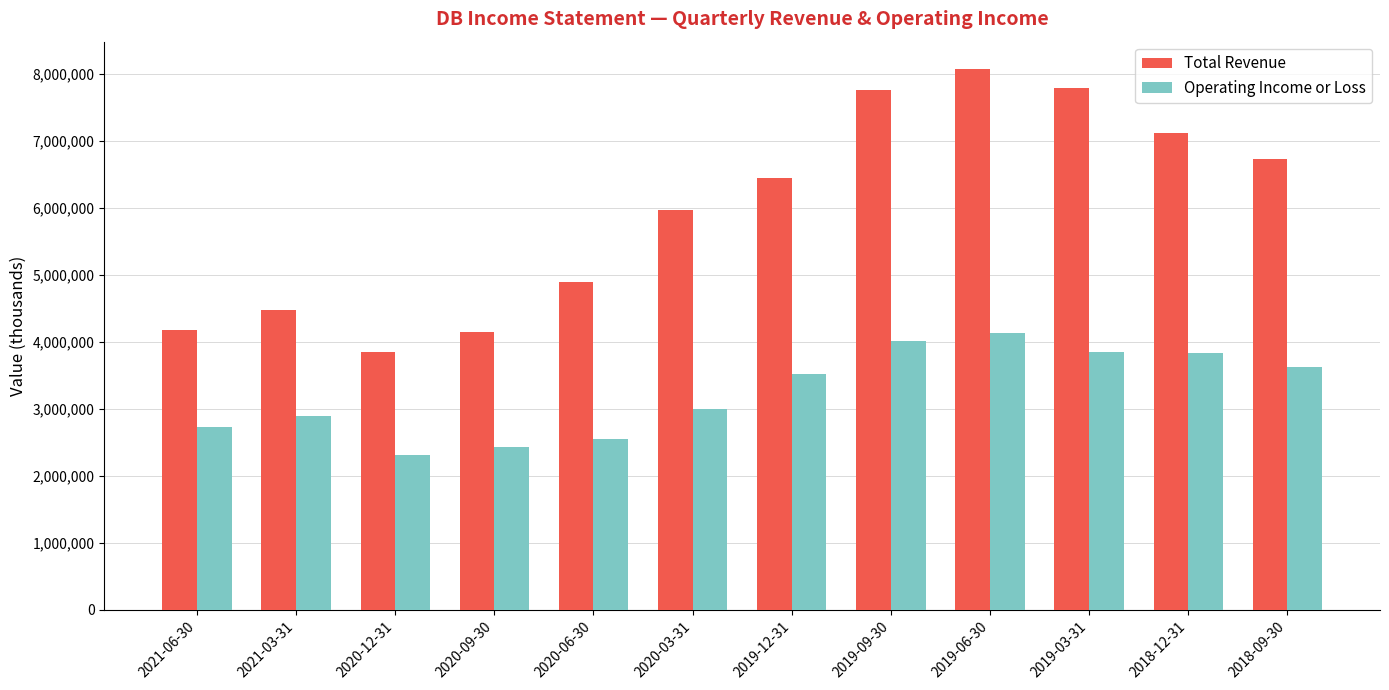

What is the value of the Total Revenue bar at the 8th from the left?

7751700